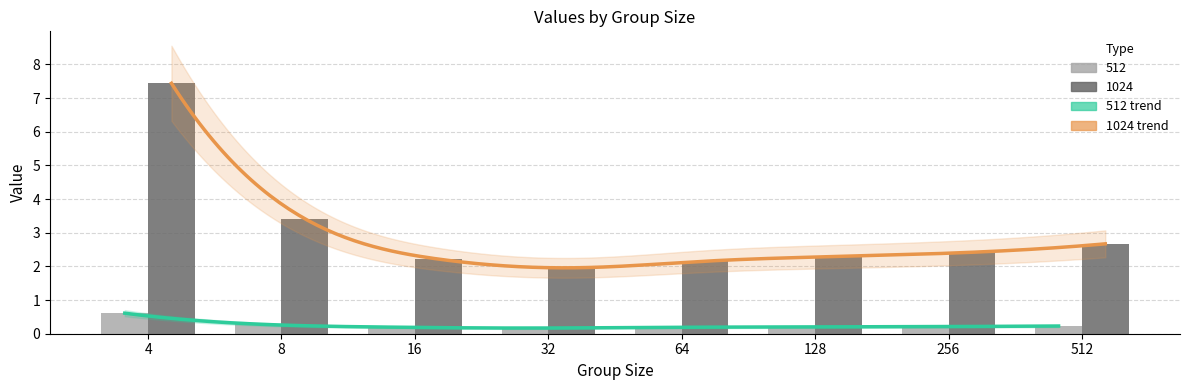

Is the value of 512 at 16 greater than the value of 1024 at 128?

No